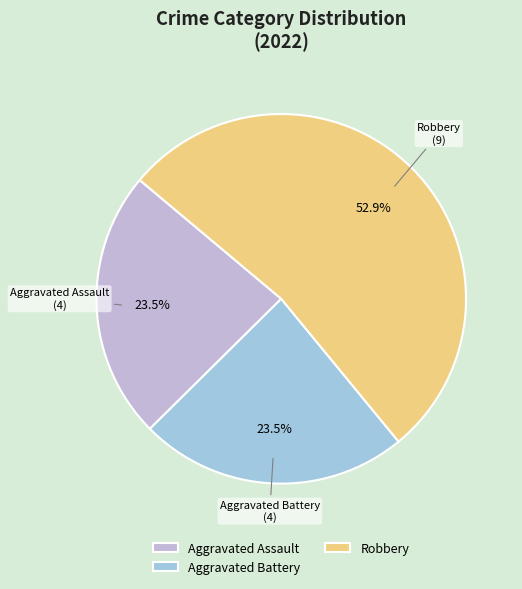

How many slices are in this pie chart?

3